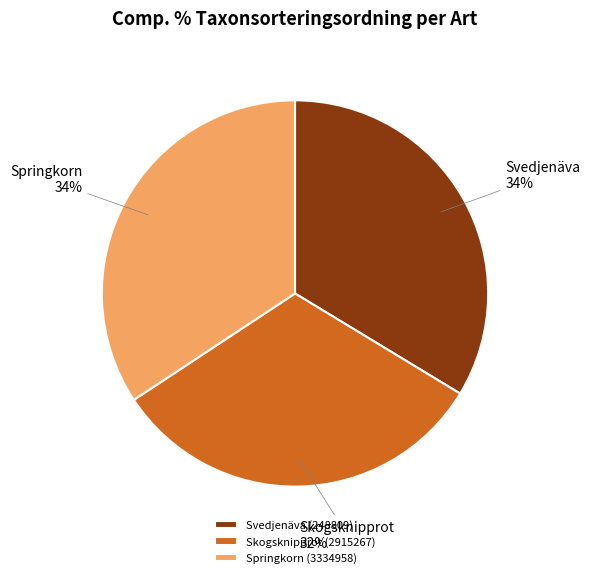

Does Springkorn (3334958) account for over 50% of the chart?

No